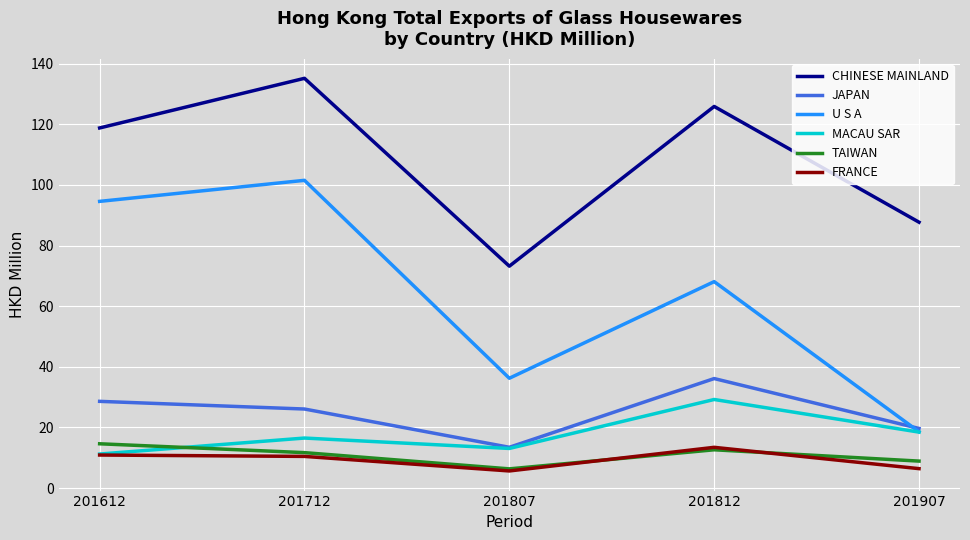

What is the maximum value shown in the chart?

135.1